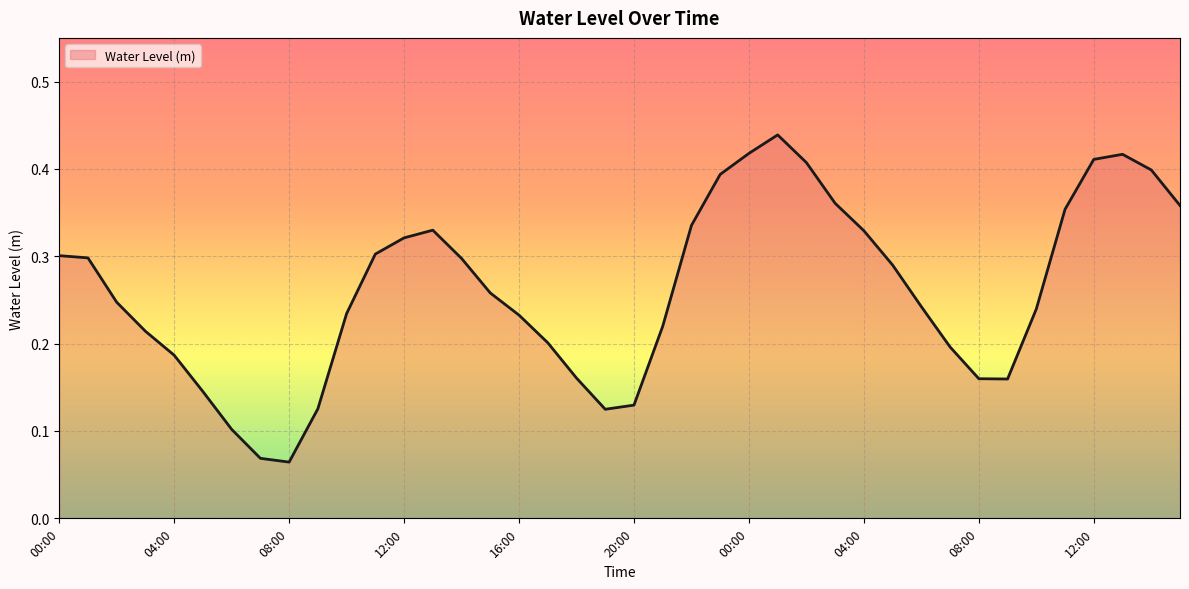

Count the number of data series in this chart.

1